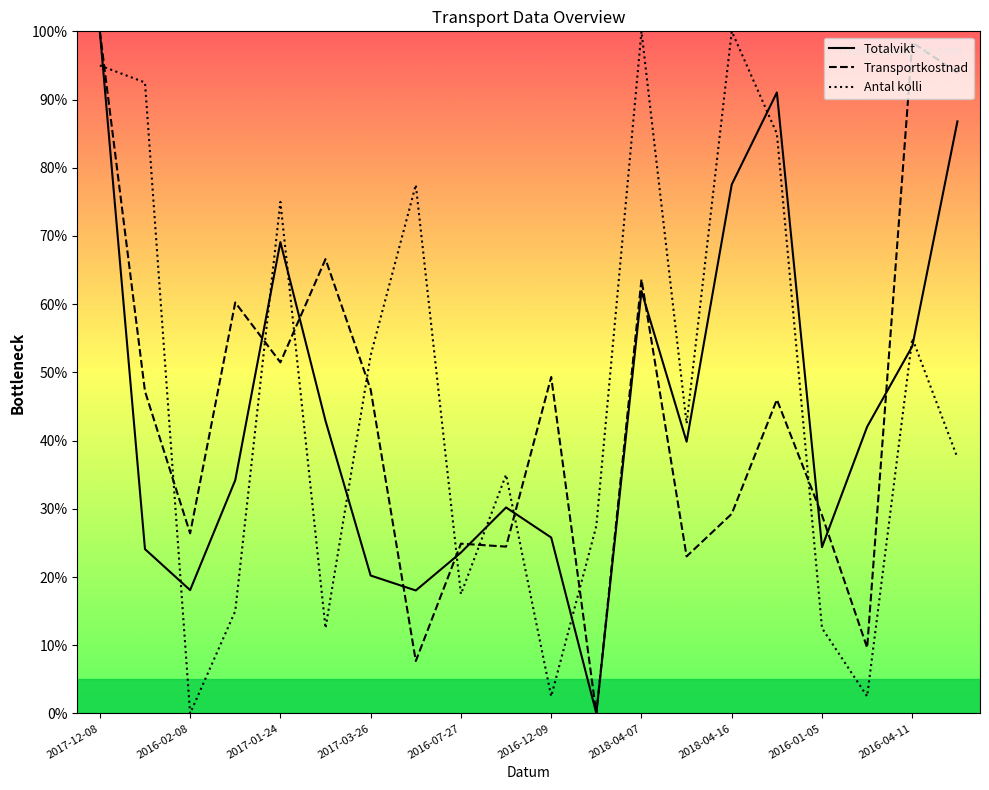

What is the difference between the highest and lowest values at 2018-07-04?

39.5